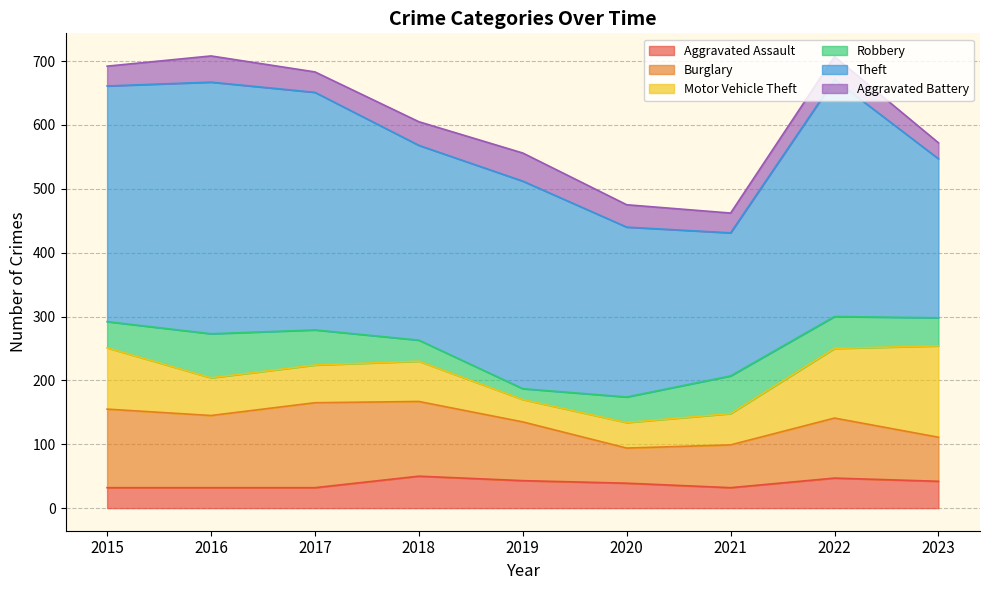

Between which two adjacent categories do Robbery and Aggravated Battery first intersect?

2017 and 2018